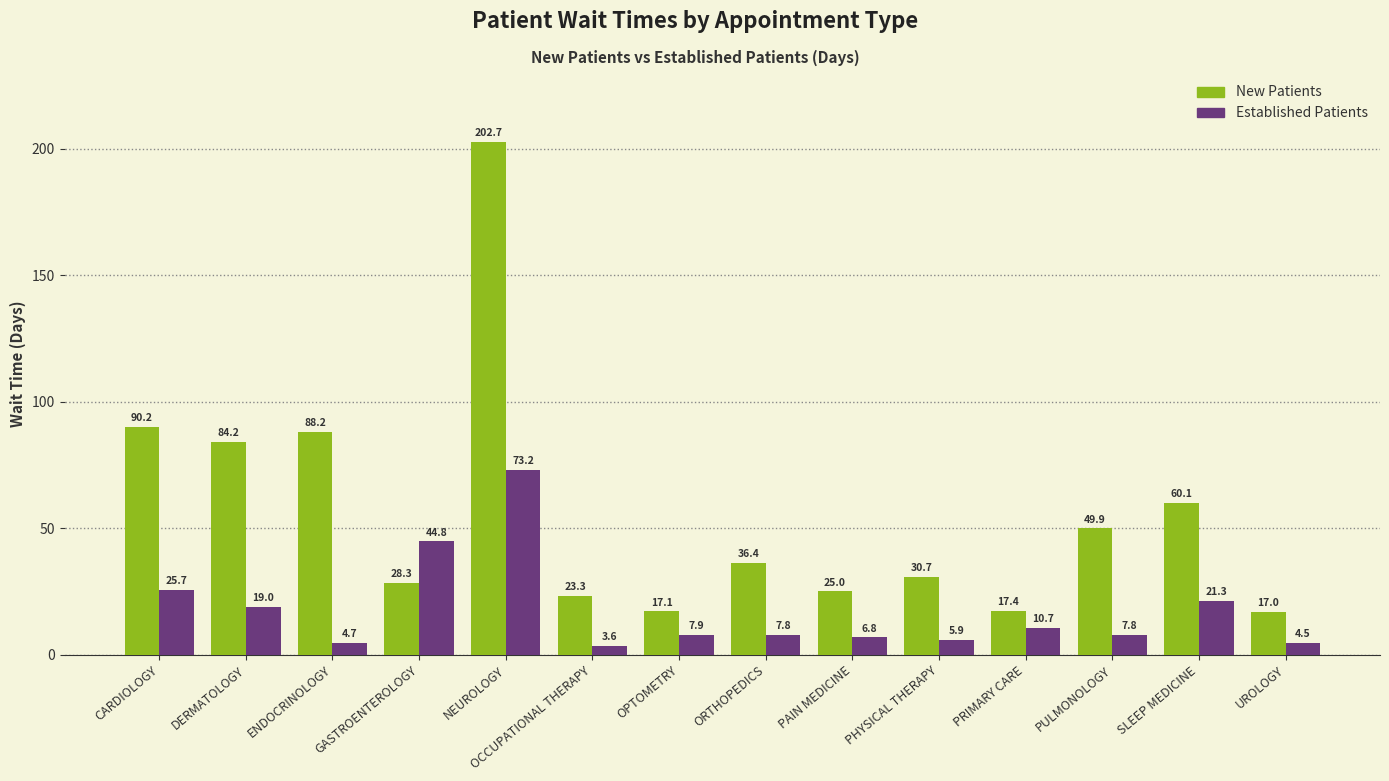

Which category has the highest value across all series?

NEUROLOGY